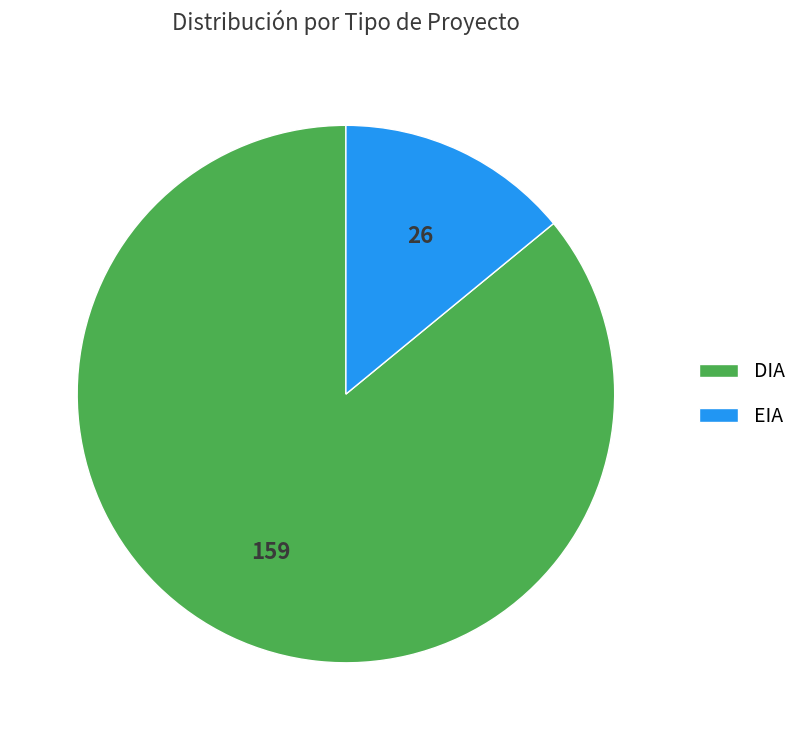

Rank the categories by value from highest to lowest.

DIA, EIA